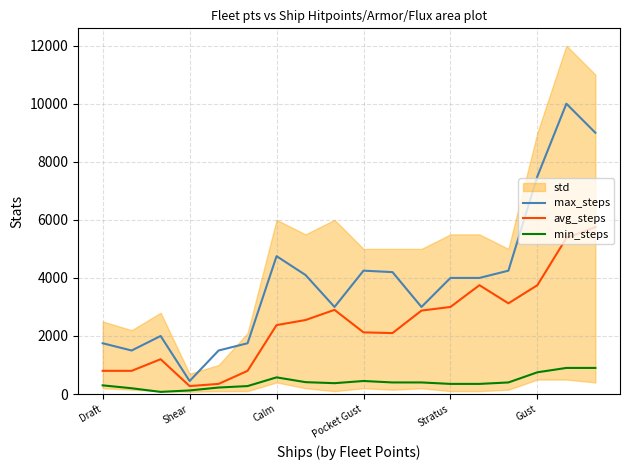

How many data points in avg_steps are less than 2550?

9